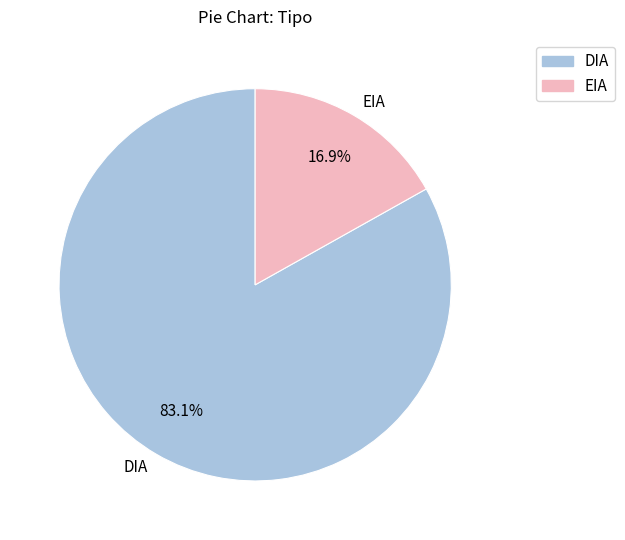

How many segments does this pie chart have?

2